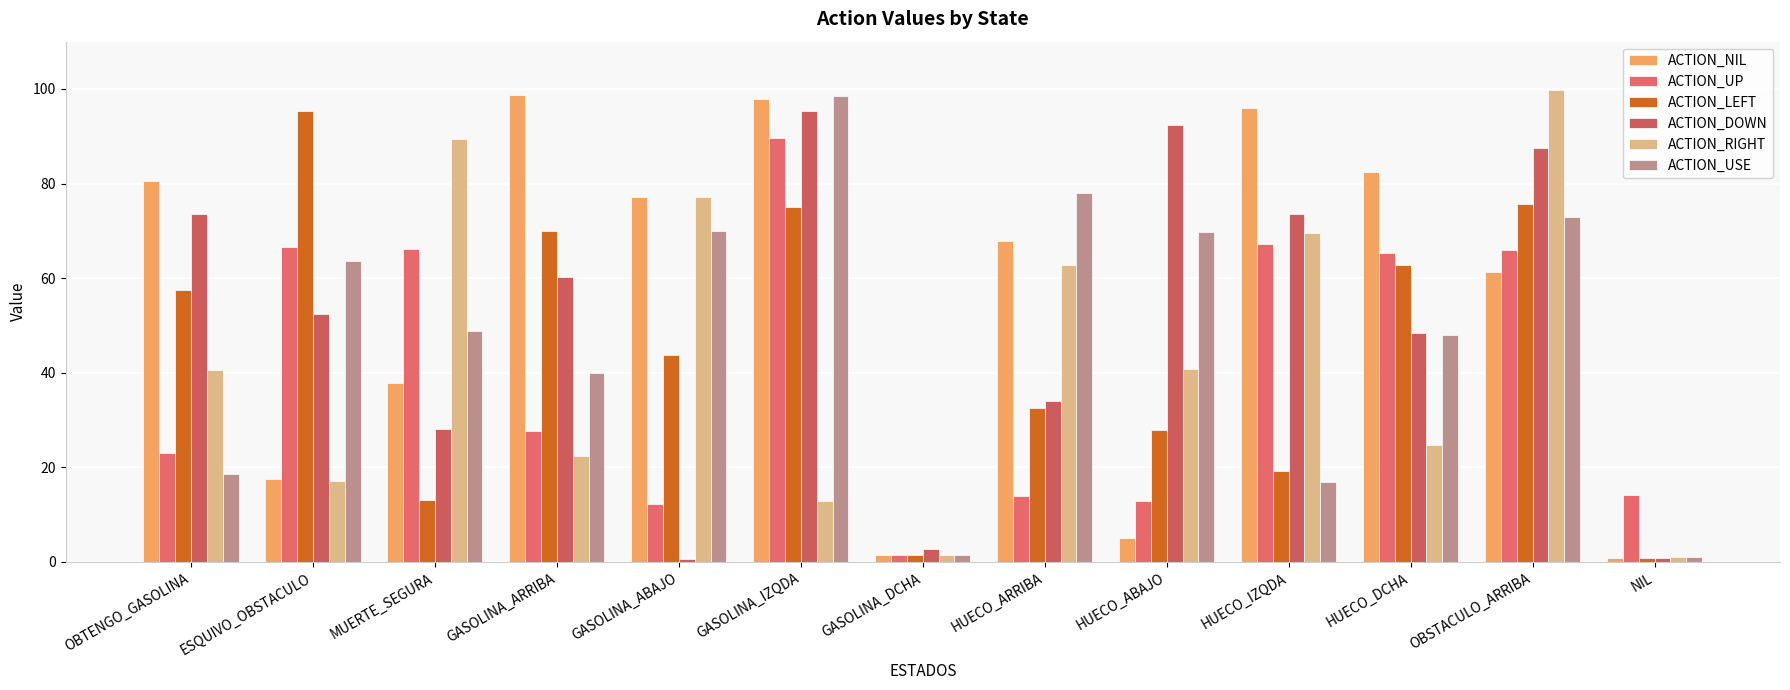

What is the value of the ACTION_USE bar at the 6th from the left?

98.5